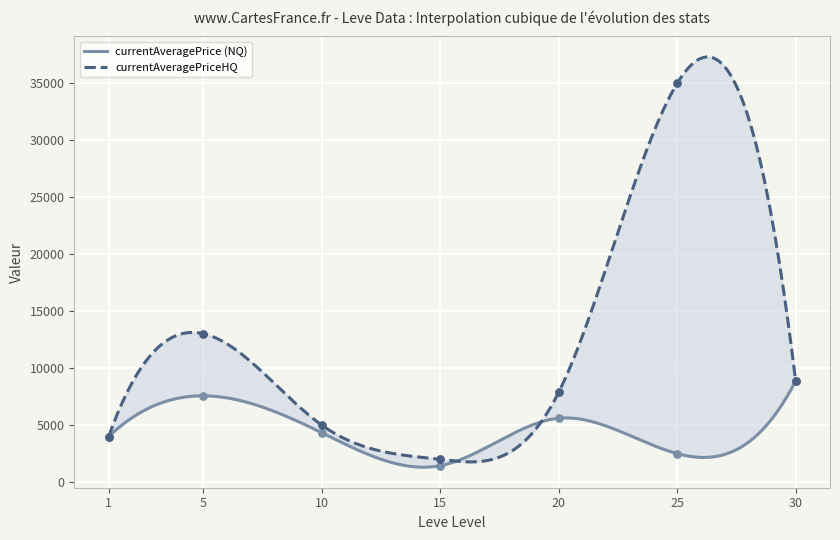

Is the value of currentAveragePriceHQ at 25 greater than the value of currentAveragePrice at 5?

Yes